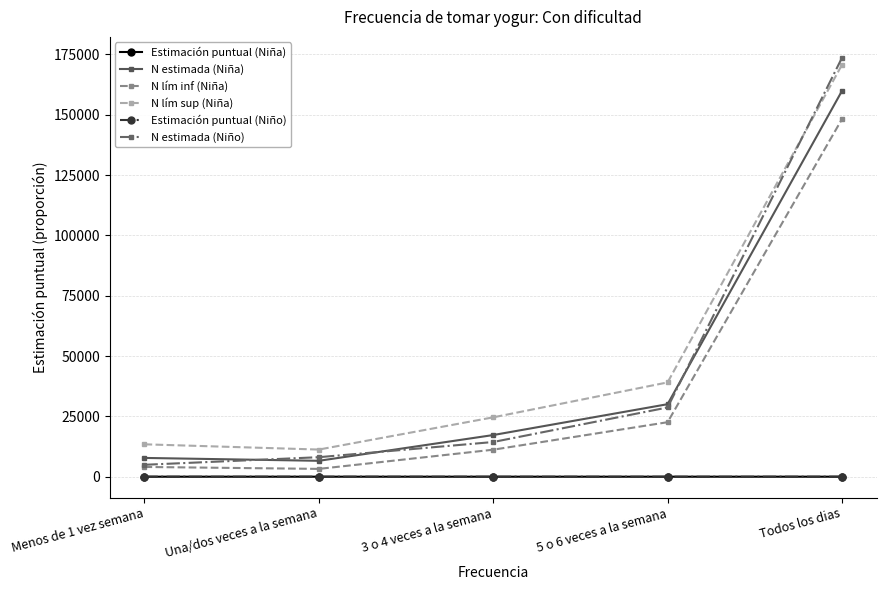

Is this an area chart (filled region under the line)?

No